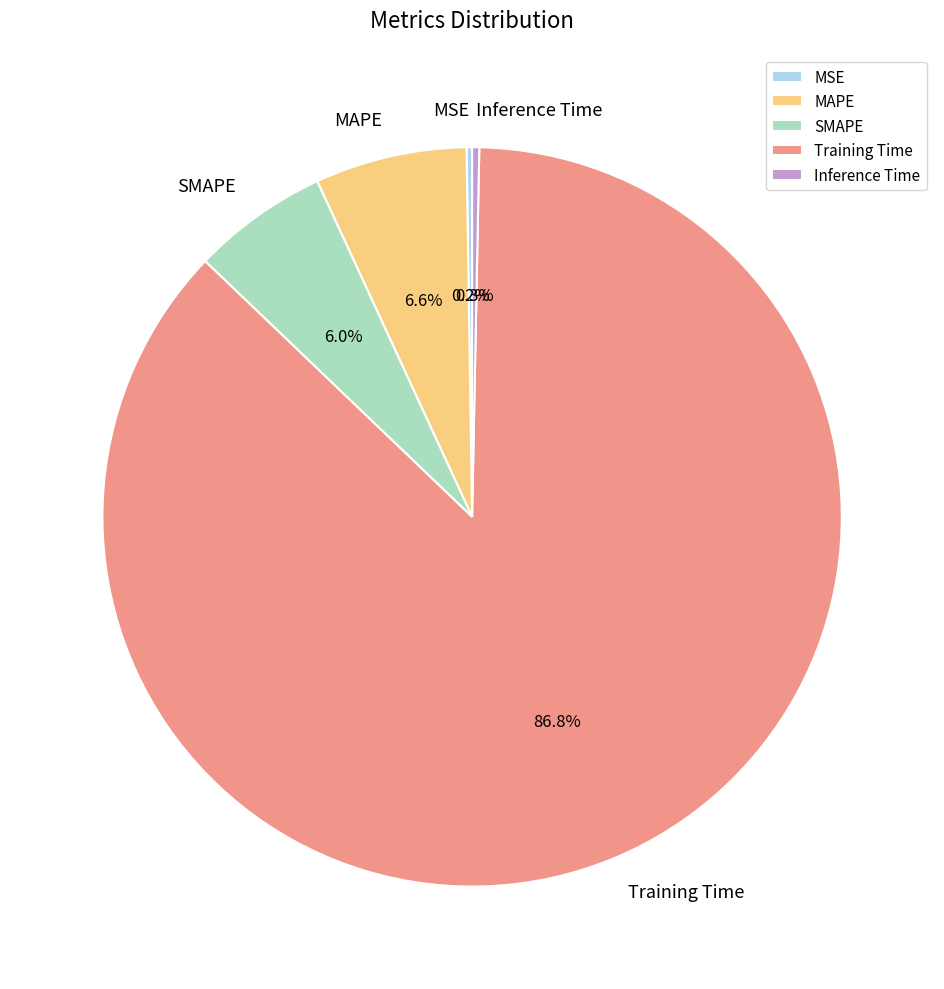

How much of the chart is everything except SMAPE?

94.0%